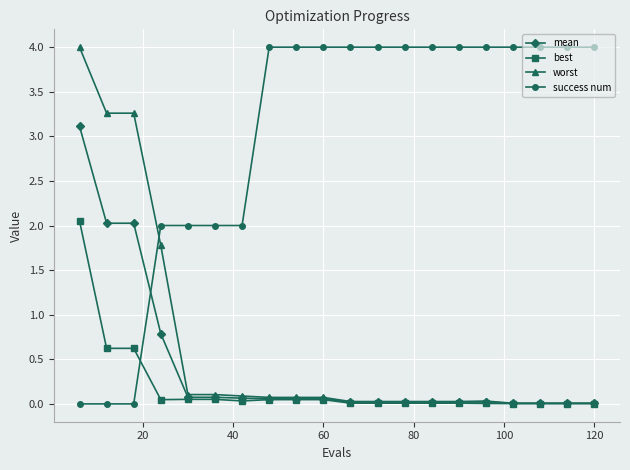

After their last crossing, which series has the higher values: success num or best?

success num